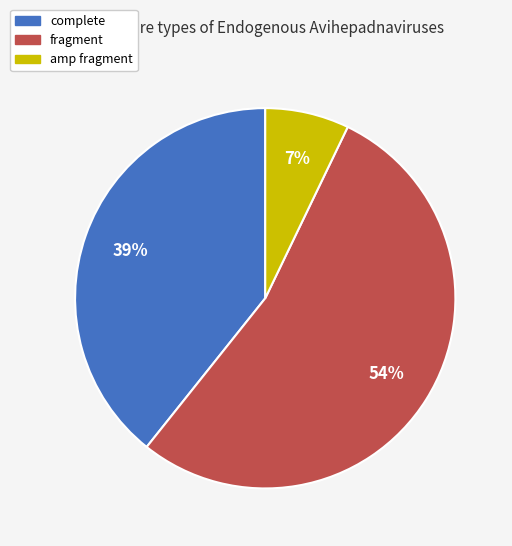

To the nearest percent, what is the combined percentage of complete and amp fragment?

46%